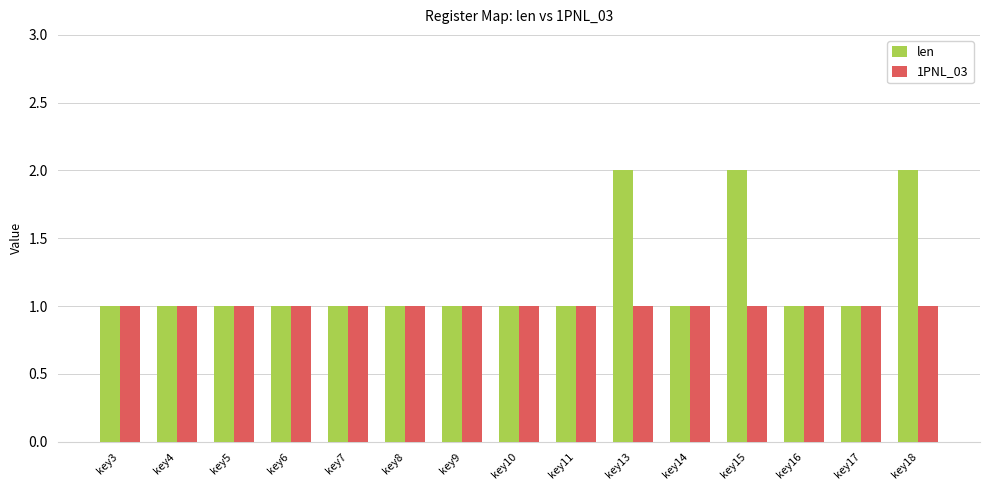

Is it true that 1PNL_03 equals 1 at key11?

True